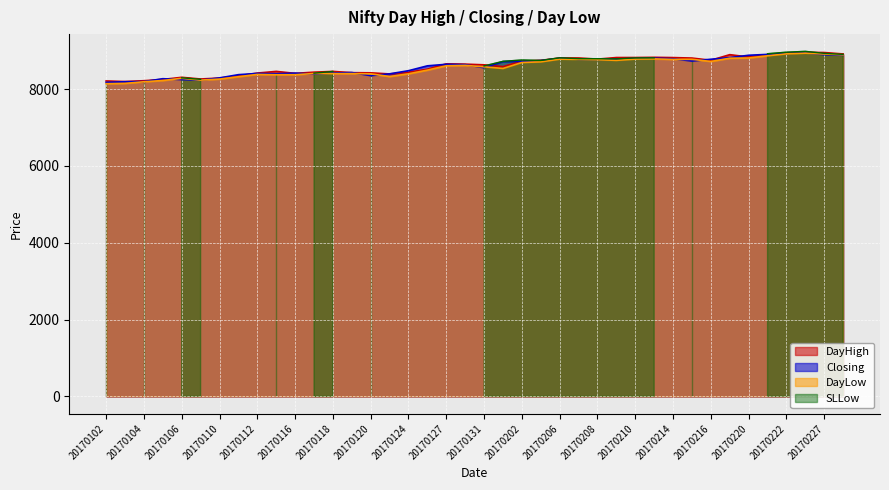

Which label corresponds to the smallest value in the chart?

20170102